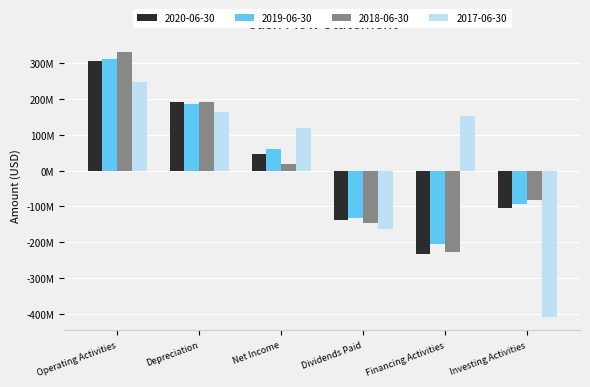

Which series has the widest spread of values?

2017-06-30